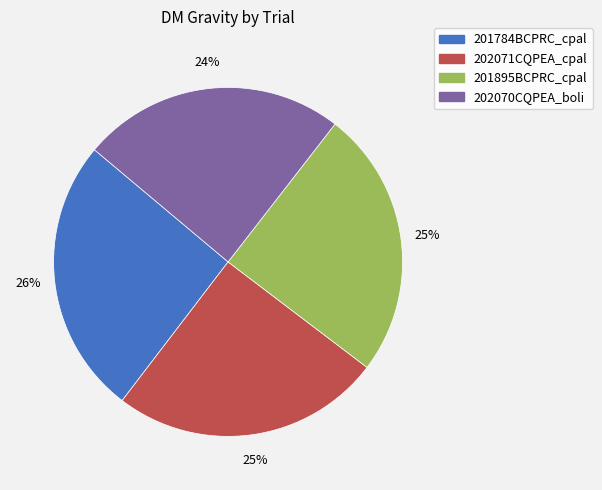

What is the largest slice in the pie chart?

201784BCPRC_cpal